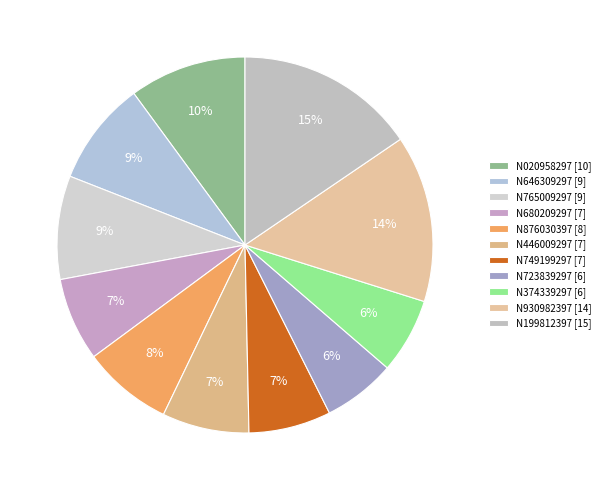

Is there a majority slice in this chart?

No